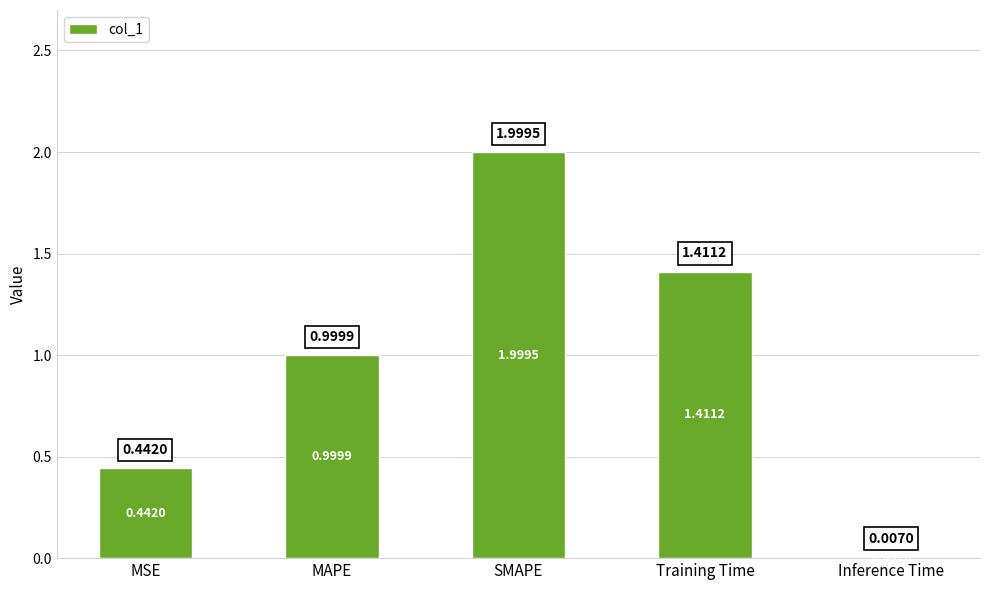

Which label corresponds to the largest value in the chart?

SMAPE